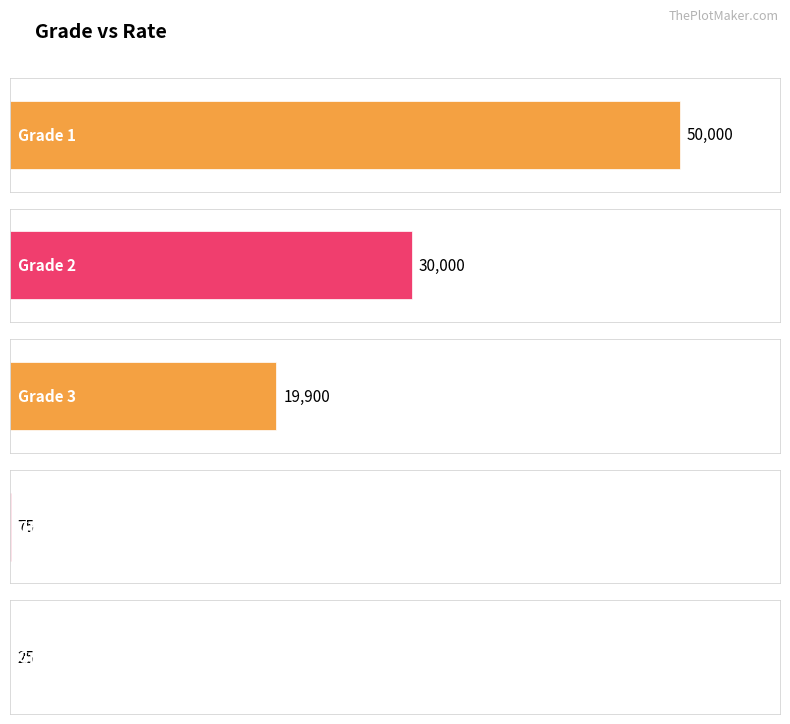

Where is the data nearest to the value 25012?

2